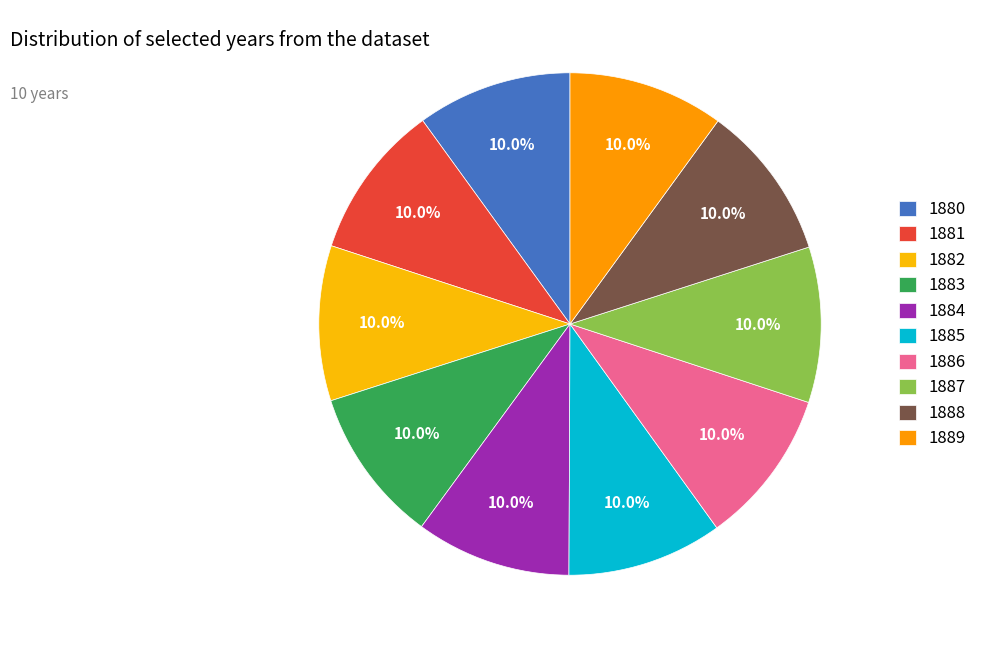

Is 1887 the majority of the pie?

No